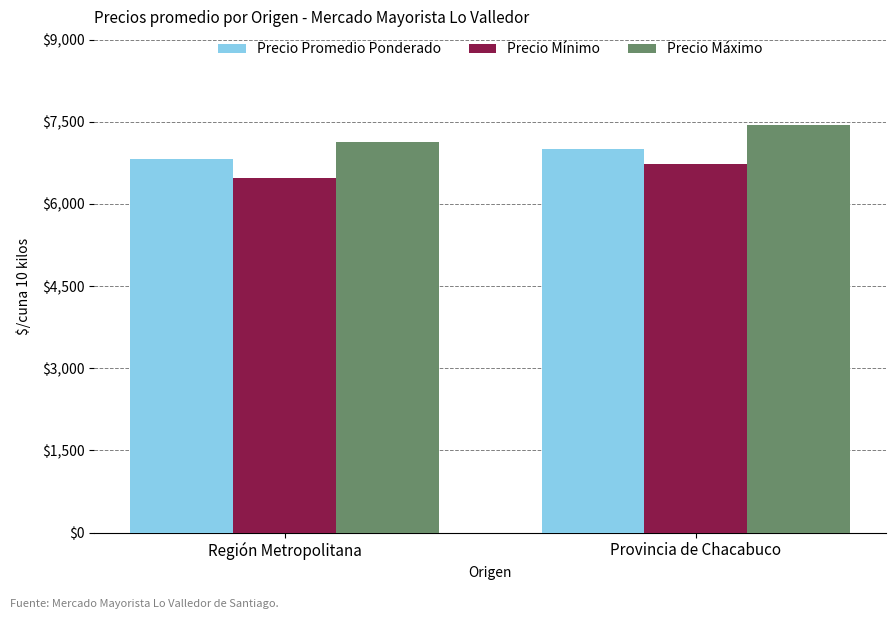

Rank the series at Provincia de Chacabuco from highest to lowest value.

Precio Máximo, Precio Promedio Ponderado, Precio Mínimo